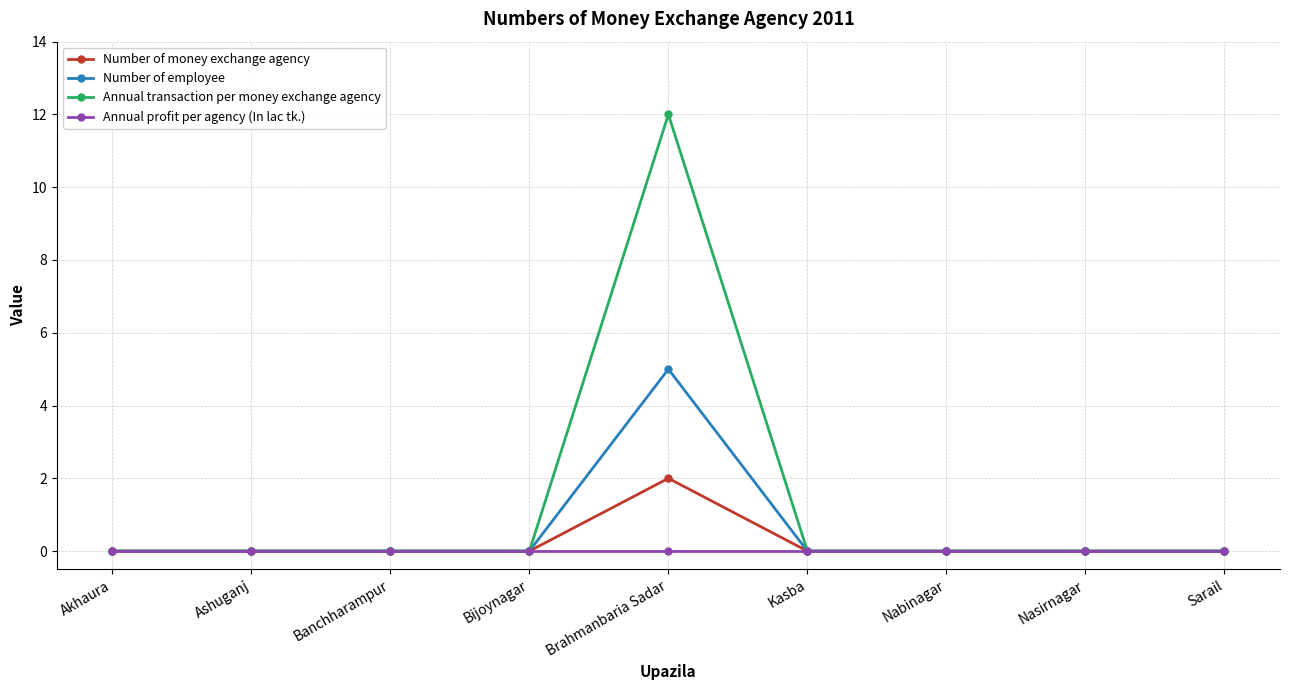

Reading left to right, what are all the values shown in this chart?

Number of money exchange agency: Akhaura=0	Ashuganj=0	Banchharampur=0	Bijoynagar=0	Brahmanbaria Sadar=2	Kasba=0	Nabinagar=0	Nasirnagar=0	Sarail=0
Number of employee: Akhaura=0	Ashuganj=0	Banchharampur=0	Bijoynagar=0	Brahmanbaria Sadar=5	Kasba=0	Nabinagar=0	Nasirnagar=0	Sarail=0
Annual transaction per money exchange agency: Akhaura=0	Ashuganj=0	Banchharampur=0	Bijoynagar=0	Brahmanbaria Sadar=12	Kasba=0	Nabinagar=0	Nasirnagar=0	Sarail=0
Annual profit per agency (In lac tk.): Akhaura=0	Ashuganj=0	Banchharampur=0	Bijoynagar=0	Brahmanbaria Sadar=0	Kasba=0	Nabinagar=0	Nasirnagar=0	Sarail=0